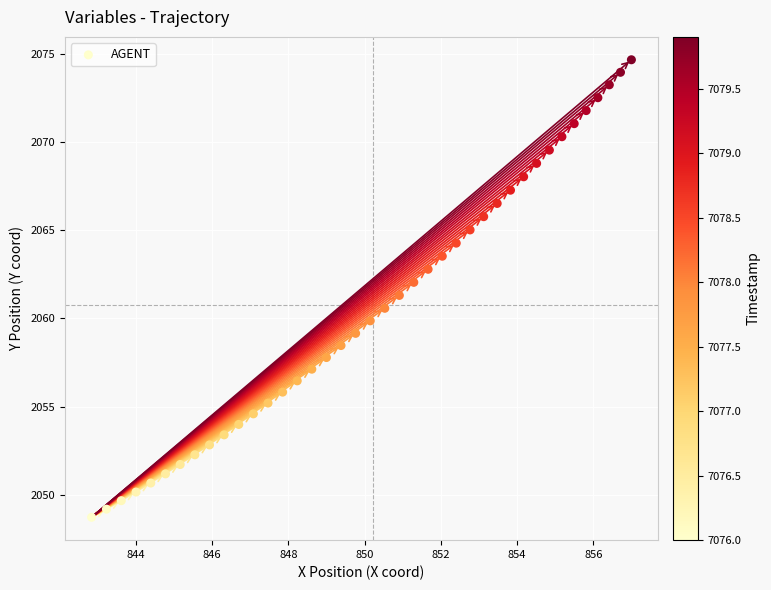

What is the range of X values (max minus min)?

14.2